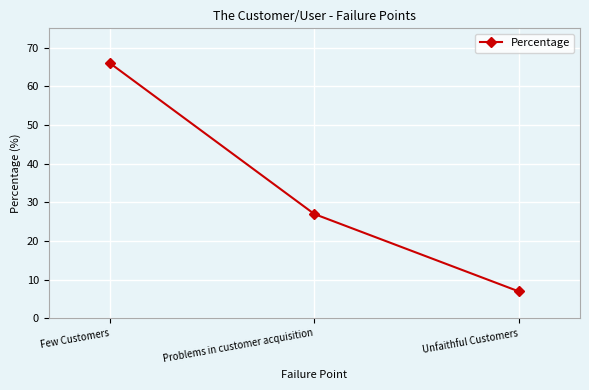

List the labels in order of value, largest first.

Few Customers, Problems in customer acquisition, Unfaithful Customers